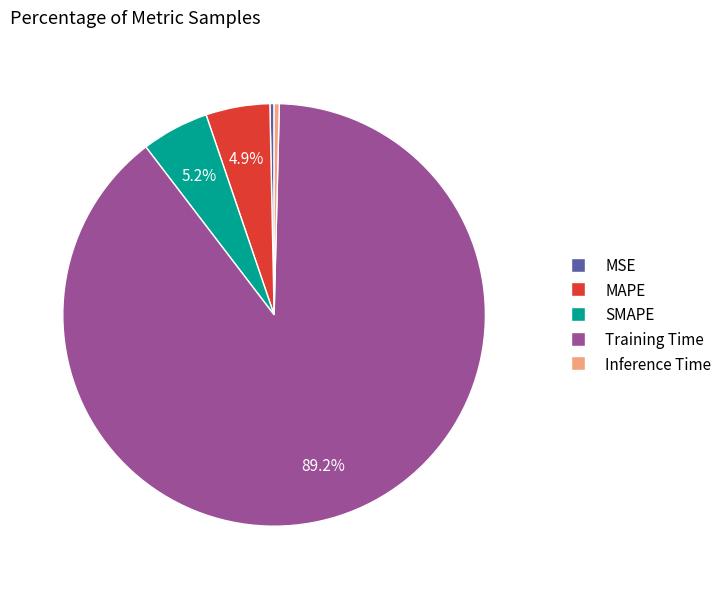

What percentage is the MAPE slice, to the nearest percent?

5%